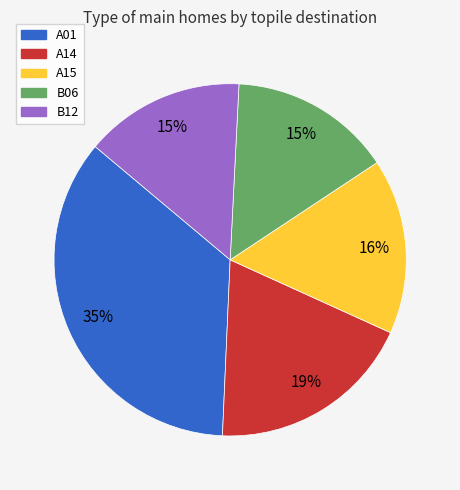

To the nearest percent, what is the difference between the B12 and A15 slice percentages?

1%